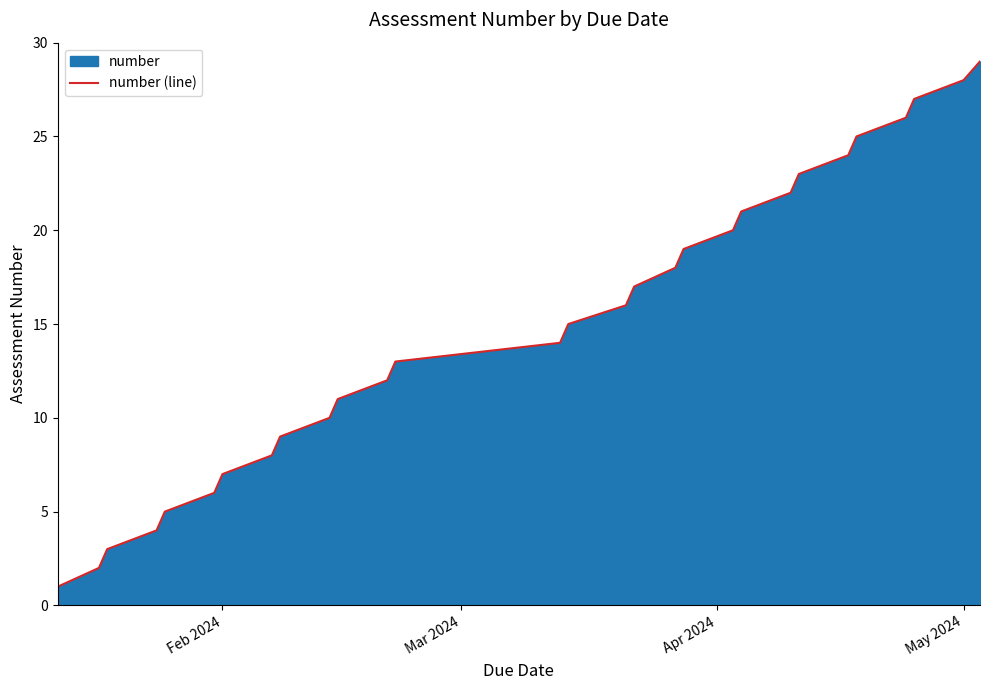

What is the difference between the maximum and minimum values?

28